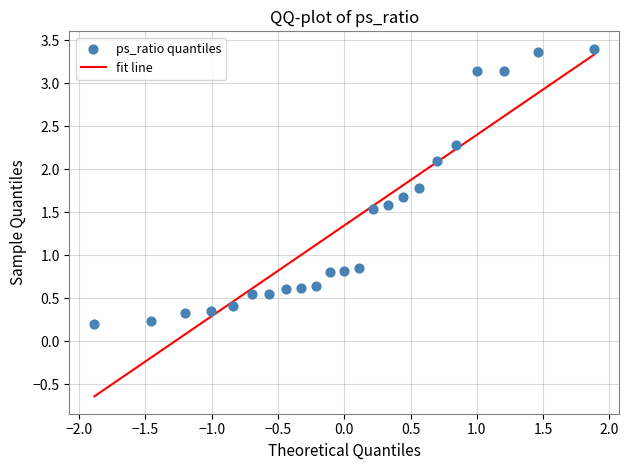

What is the range of Y values (max minus min)?

3.2